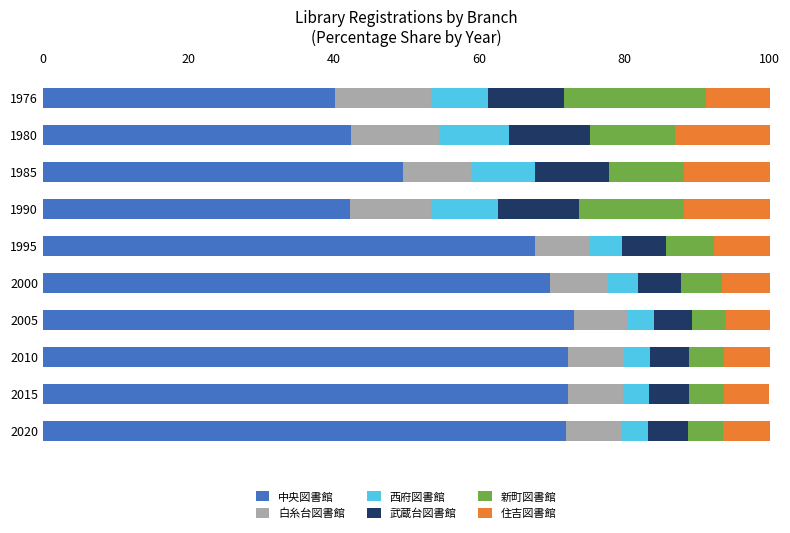

What is the maximum value for 中央図書館?

73.1